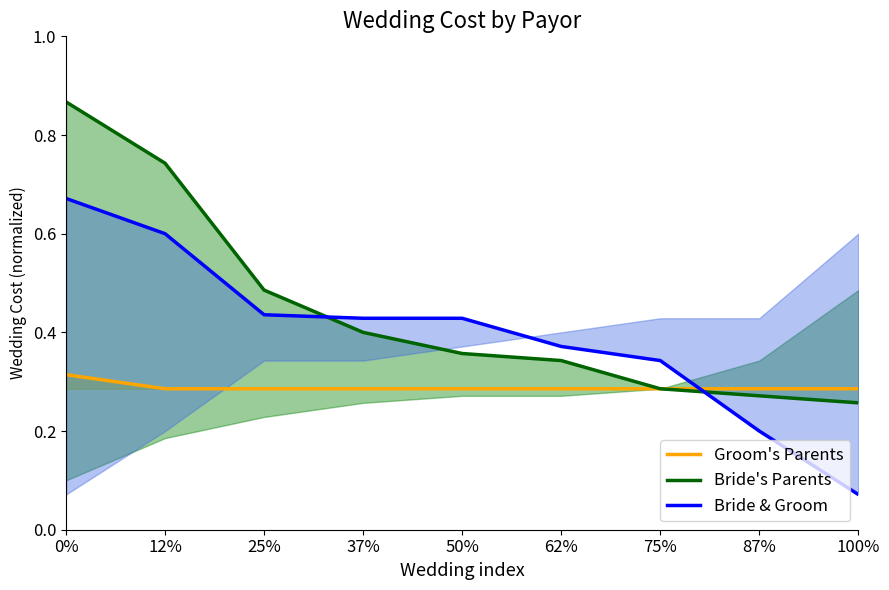

How many lines are shown in the chart?

3